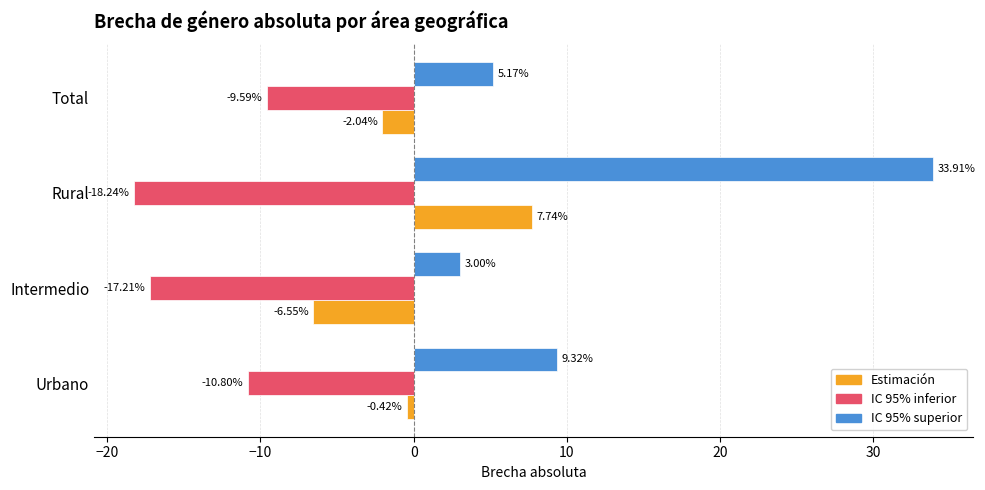

Which series has the largest range (max minus min)?

IC 95% superior